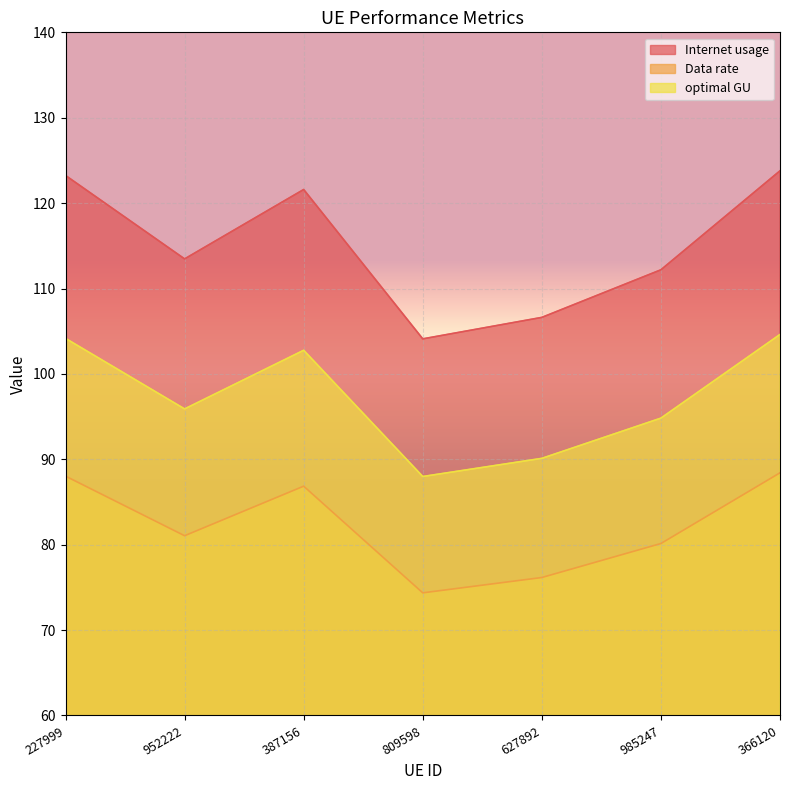

True or false: optimal GU and Data rate cross at least once.

False